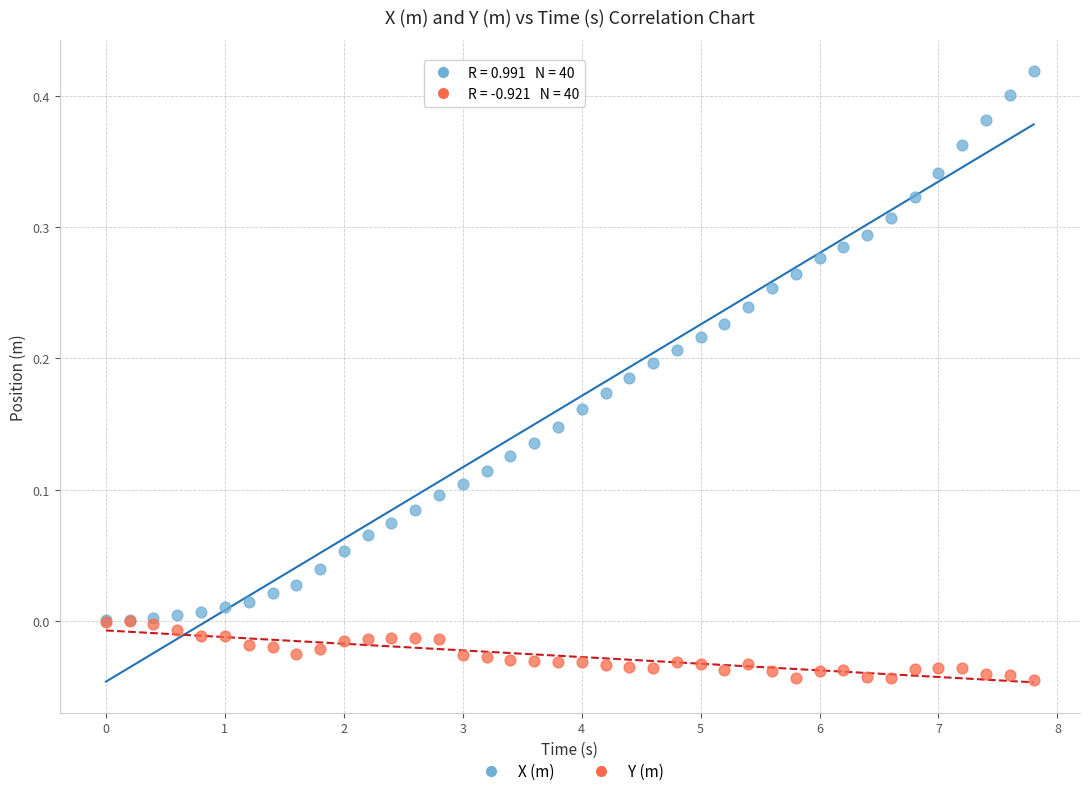

What are all the series names shown in the legend?

X (m), Y (m)